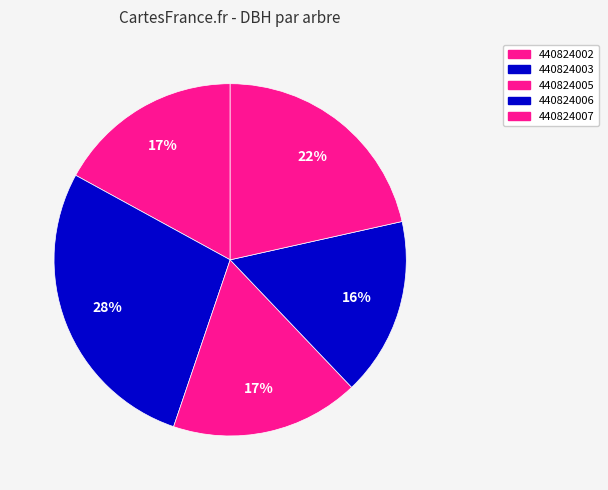

To the nearest percent, what percentage of the pie is 440824002?

17%